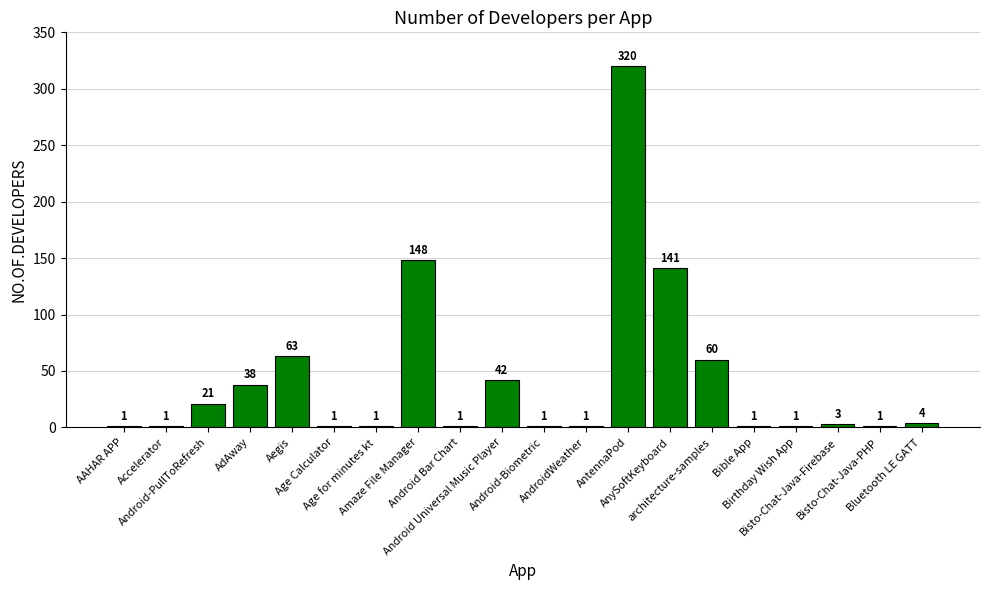

Reading left to right, list all the values displayed in this chart.

1	1	21	38	63	1	1	148	1	42	1	1	320	141	60	1	1	3	1	4